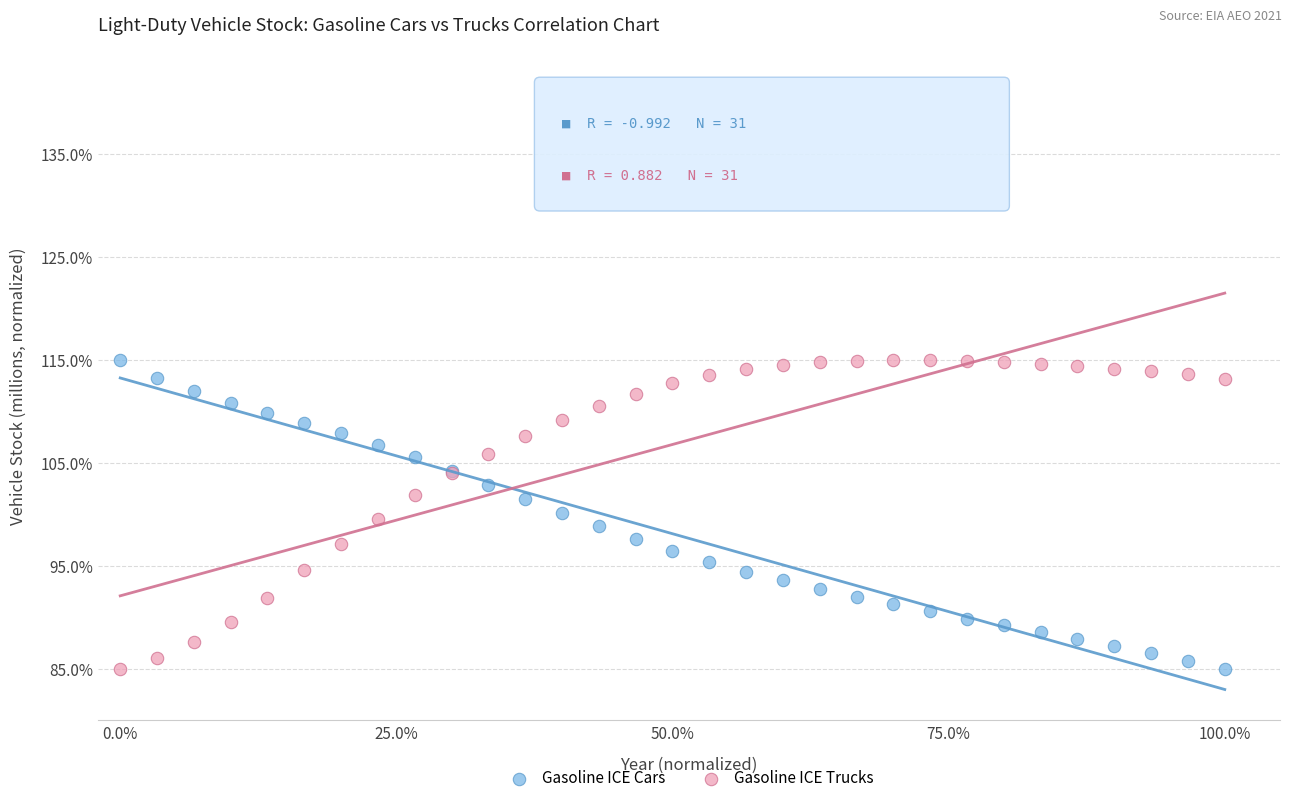

What are all the series names shown in the legend?

Gasoline ICE Cars, Gasoline ICE Trucks